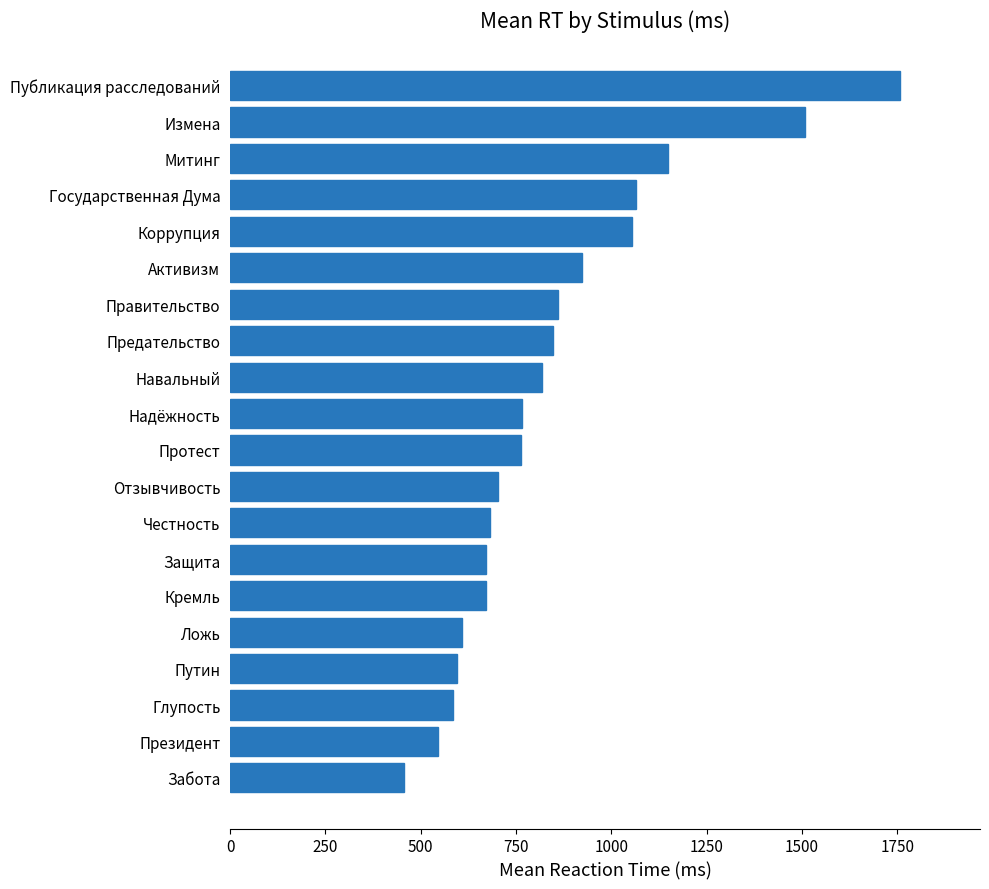

Read the value at Правительство, to the nearest 100.

900